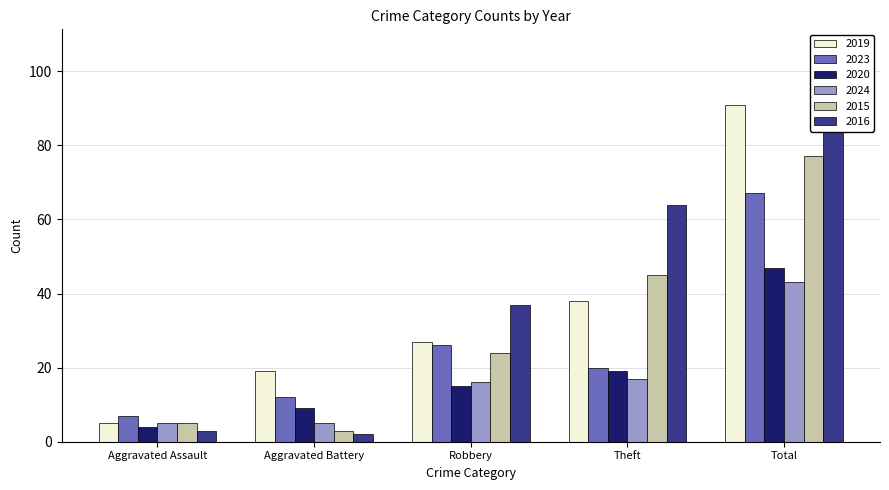

What is the average value of the 2019 series?

36